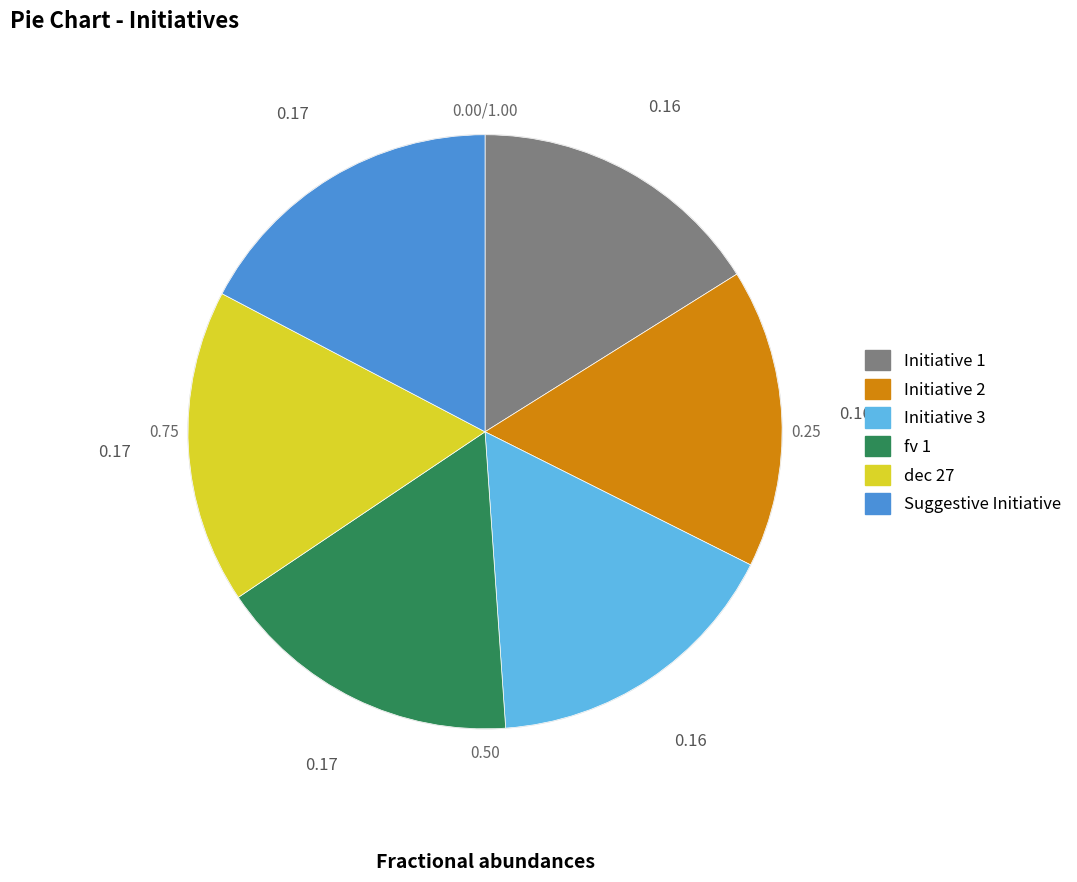

Approximately how many times larger is the value at dec 27 compared to Initiative 3?

1.0